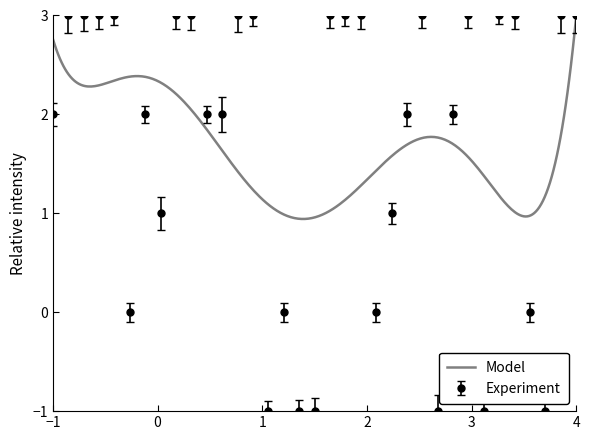

At which category does the data reach its first local peak?

7